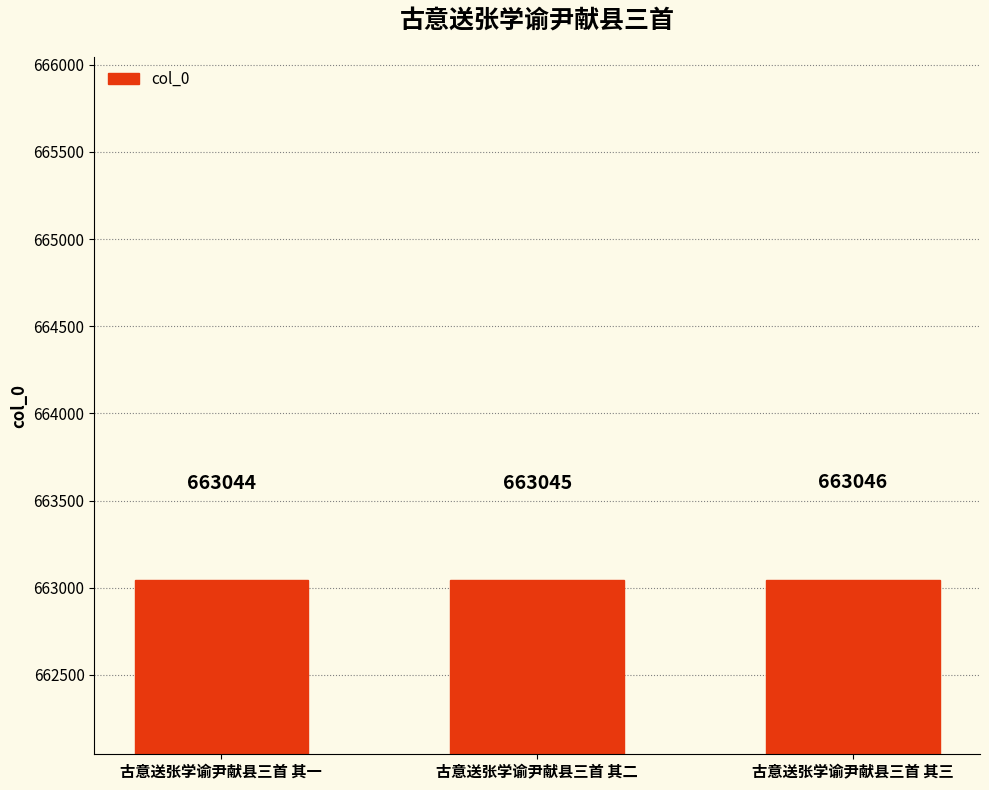

How many values are between 663044 and 663046?

3